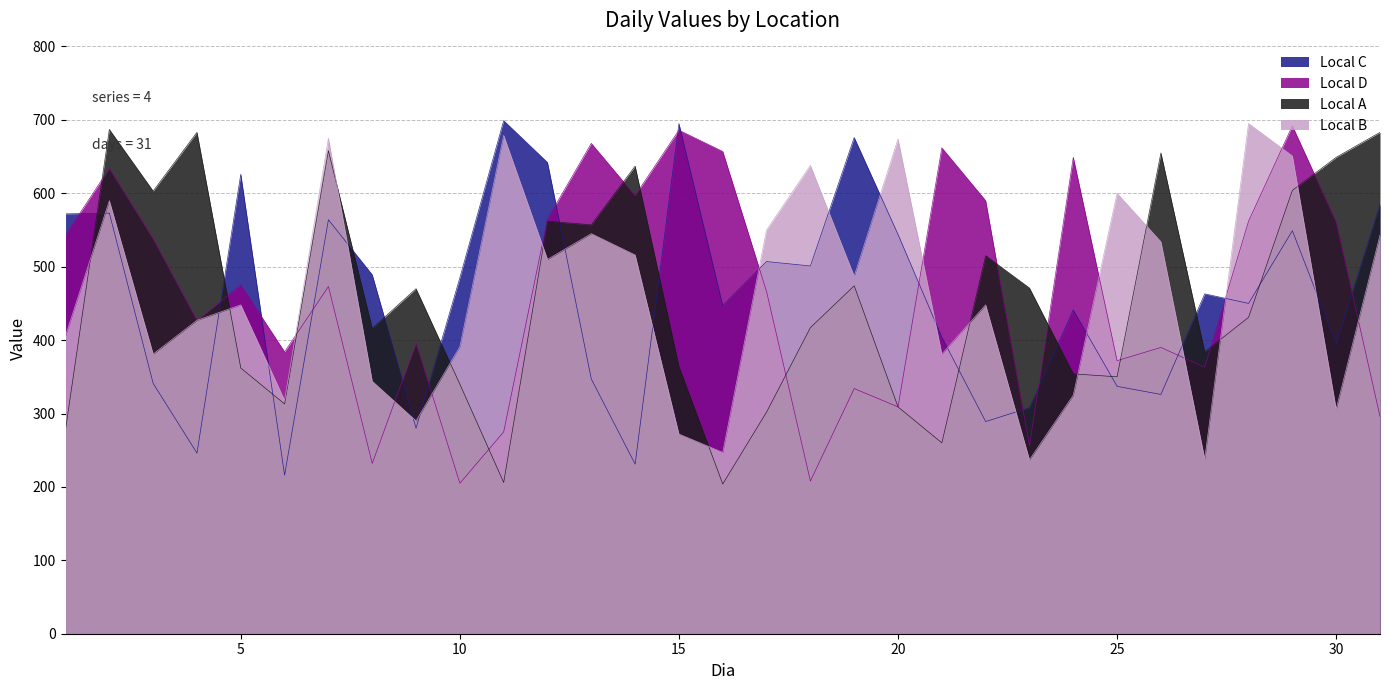

How many data points in Local C are less than 463?

15